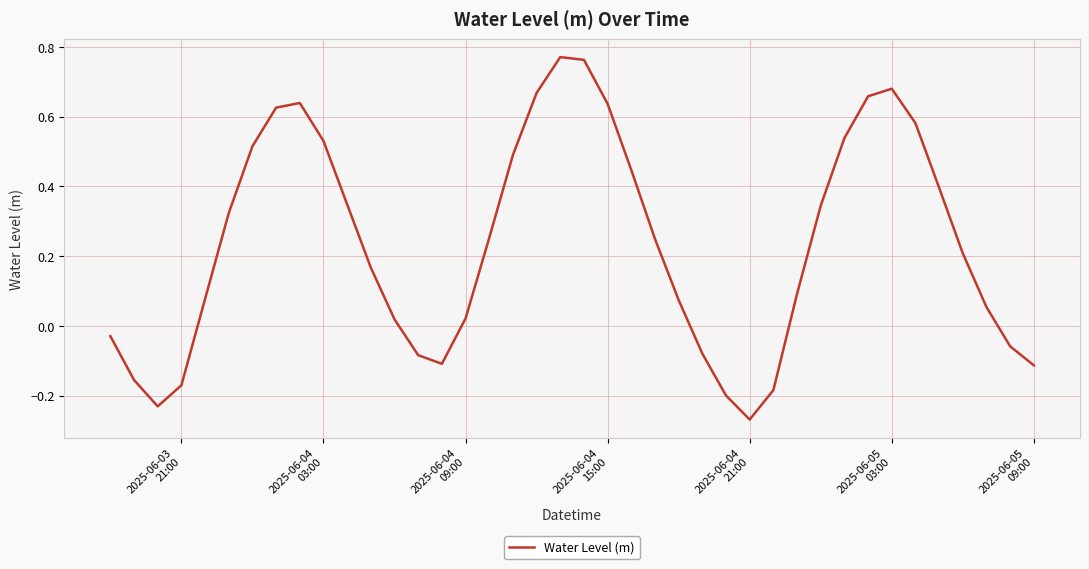

How many lines are shown in the chart?

1